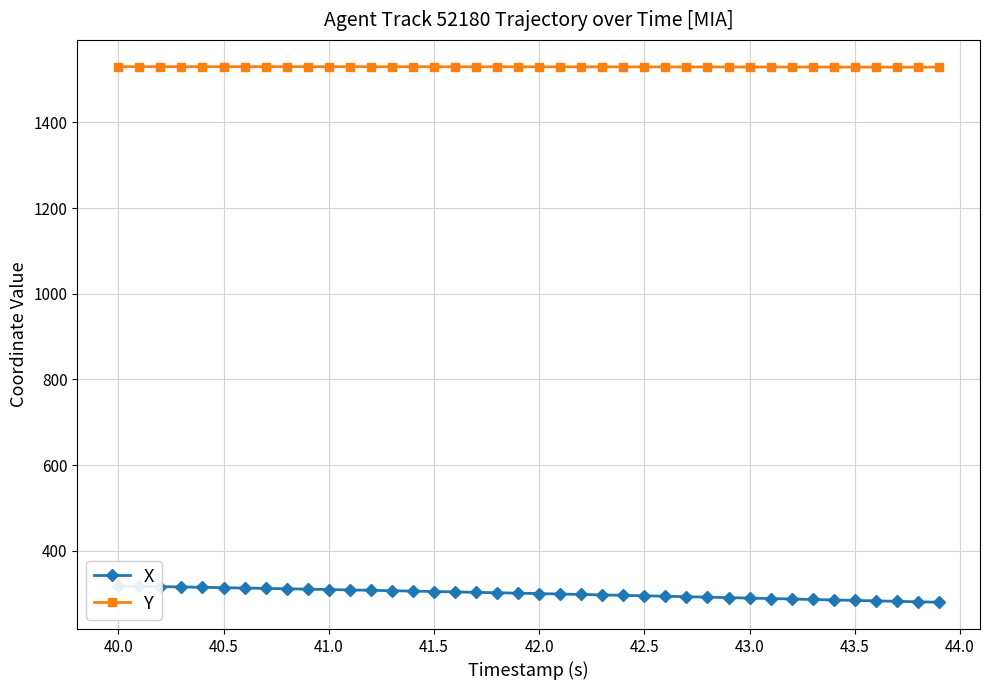

At how many categories does at least one series exceed 1456?

40